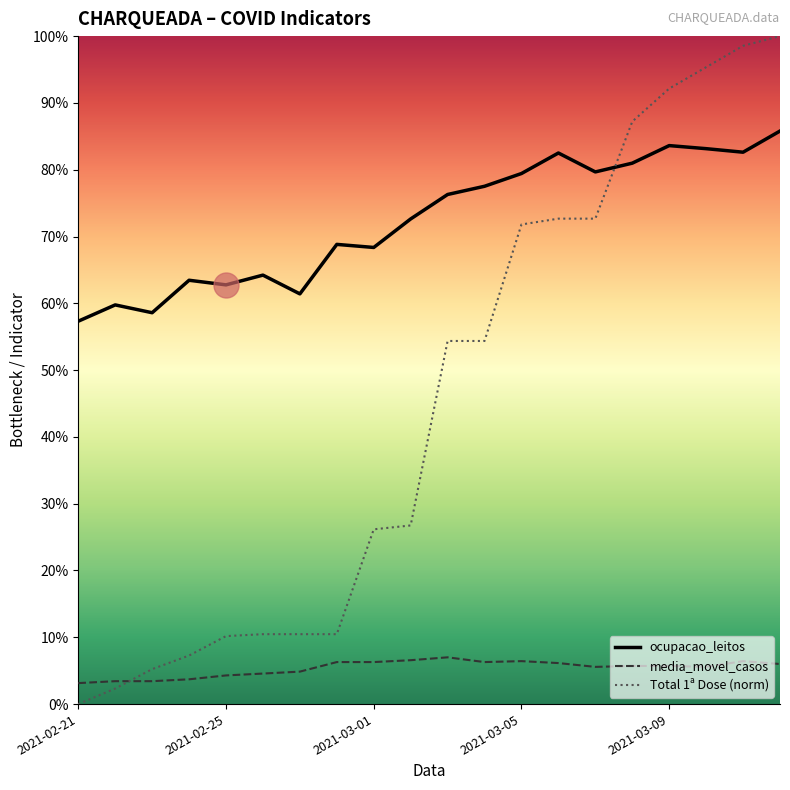

How many lines are shown in the chart?

3